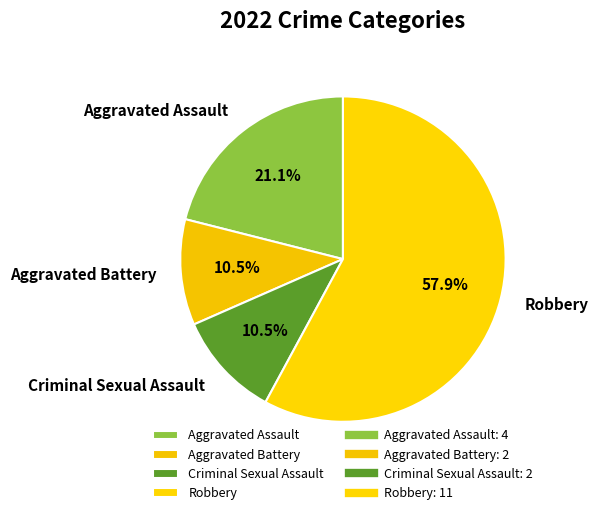

What portion of the pie excludes Criminal Sexual Assault?

89.5%